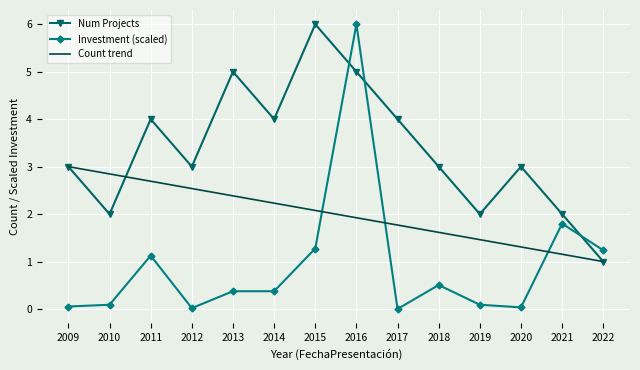

Is it true that Num Projects equals 10.7 at 2015?

False